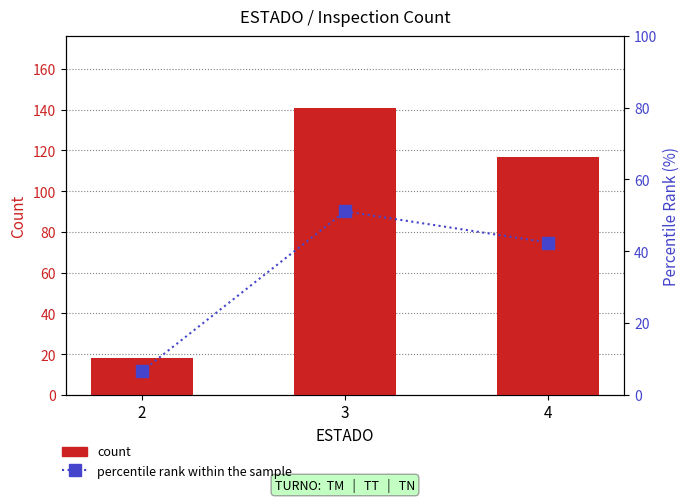

The count series shows 18.0 at 2. True or false?

True